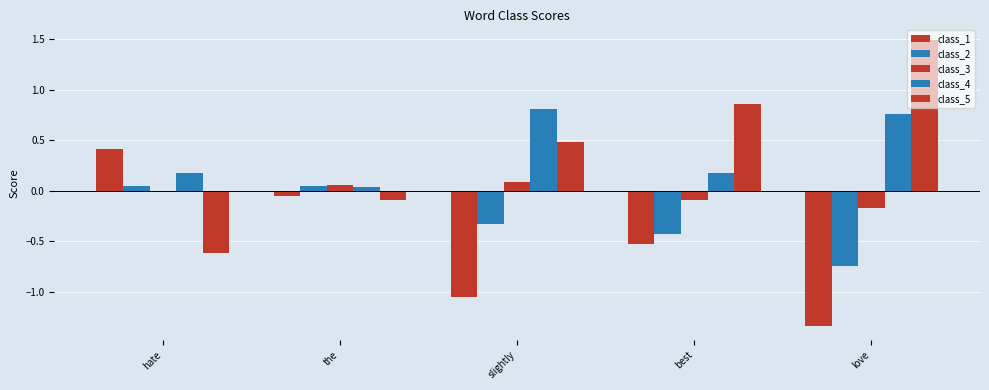

What position from the left is the?

2